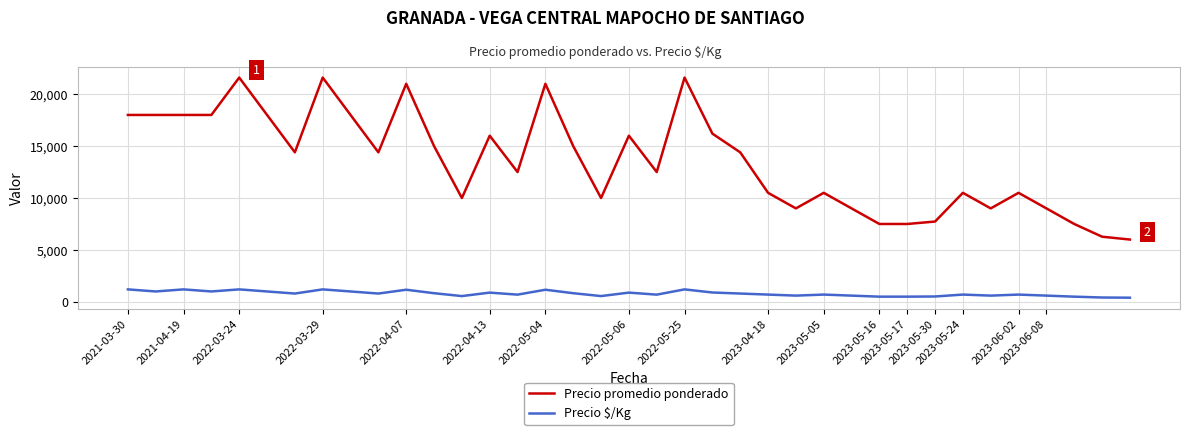

Which series has the largest total across all categories?

Precio promedio ponderado